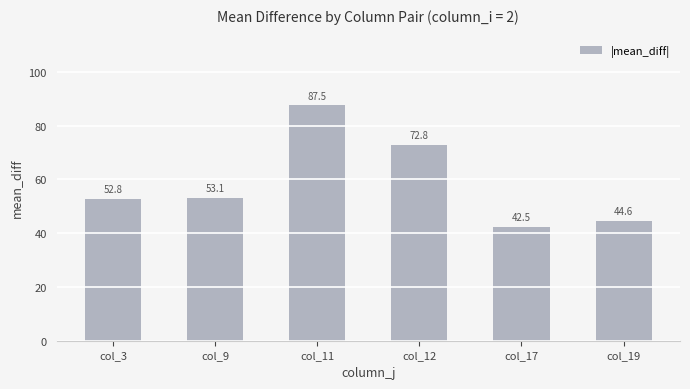

What is the difference between the maximum and minimum values?

45.1